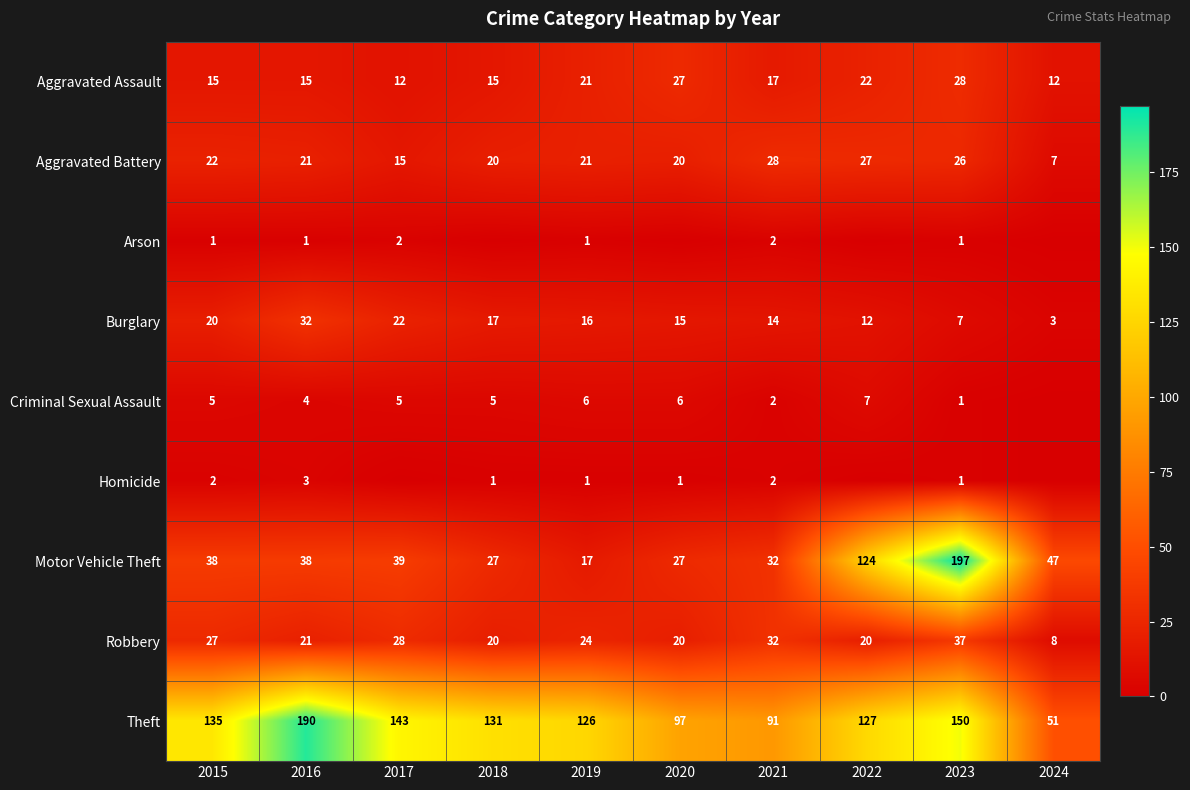

What is the difference between the highest and lowest values at 2023?

196